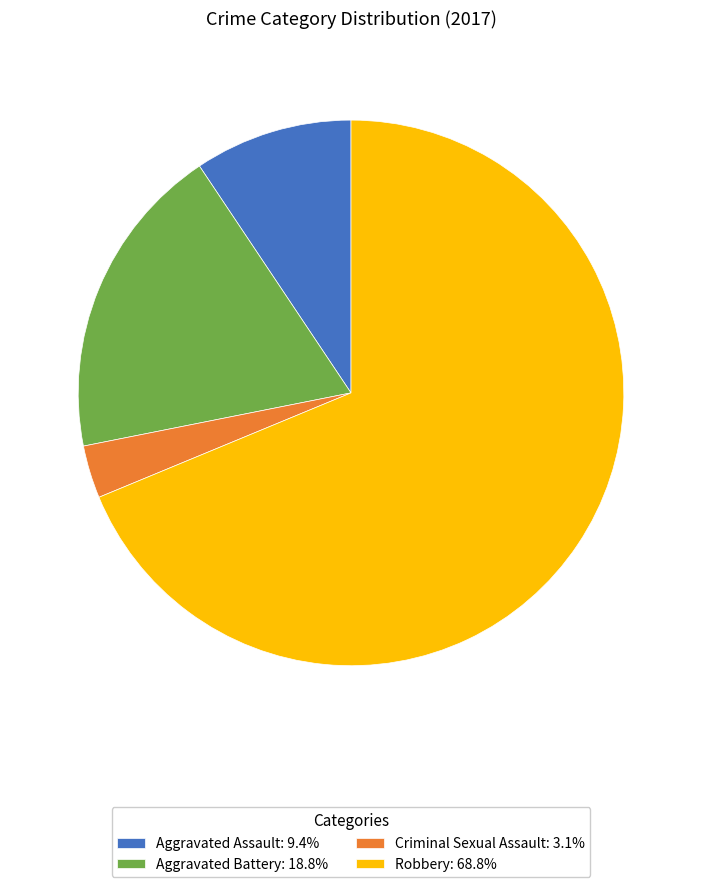

How many slices are in this pie chart?

4